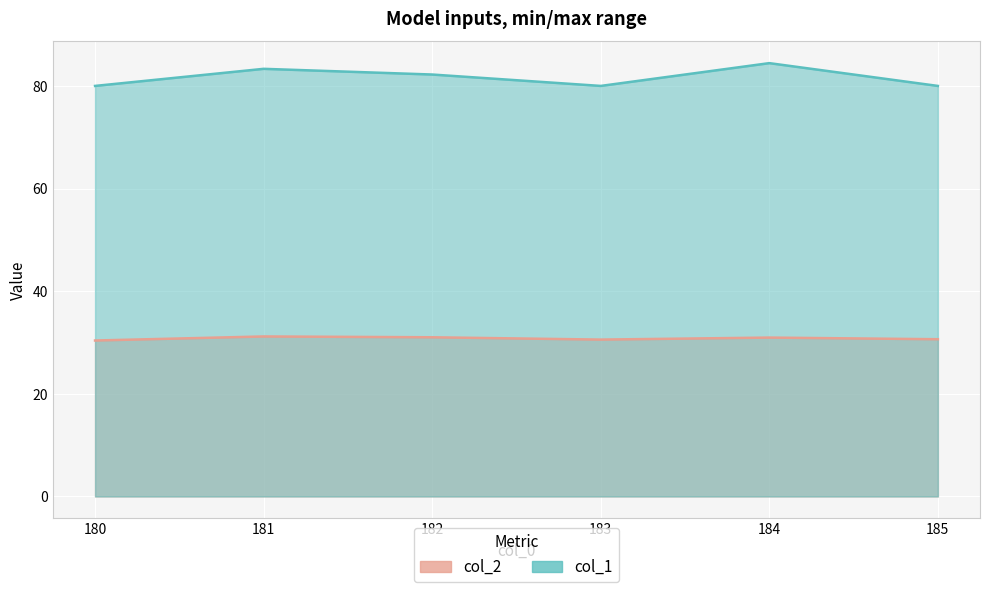

True or false: col_2 and col_1 cross at least once.

False